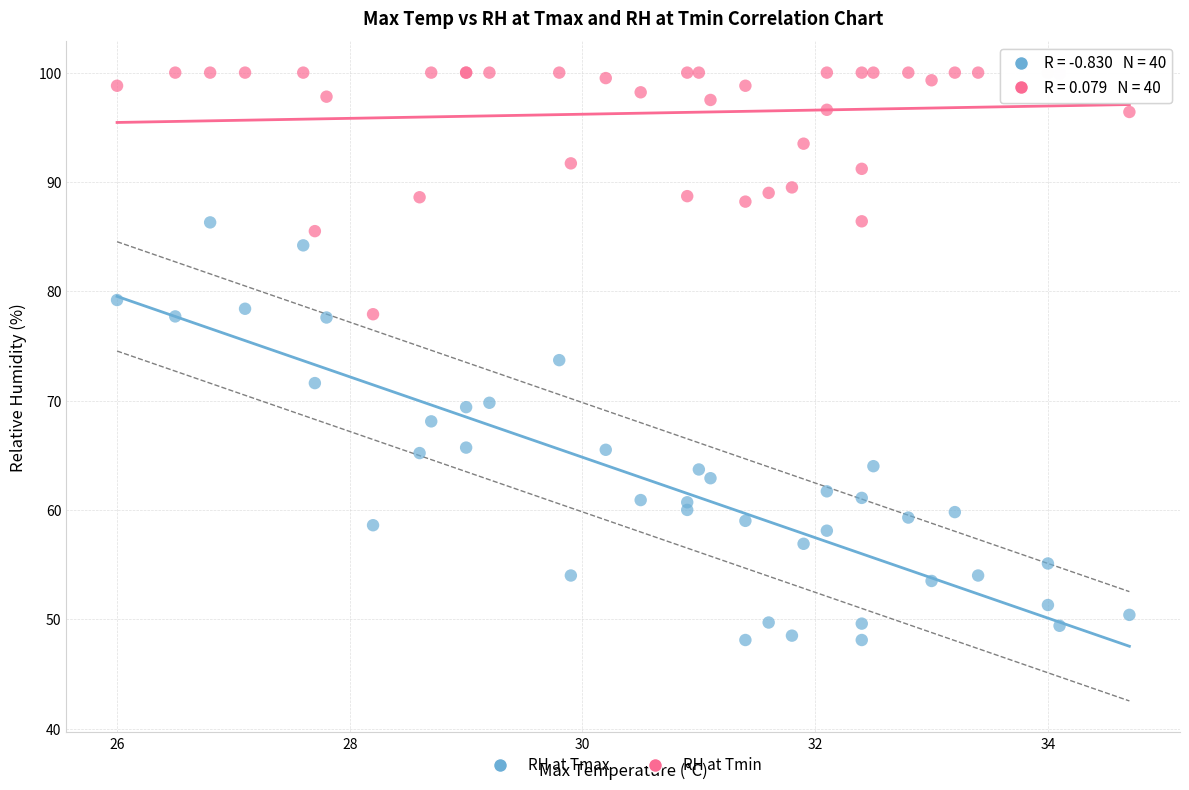

What are all the series names shown in the legend?

RH at Tmax, RH at Tmin